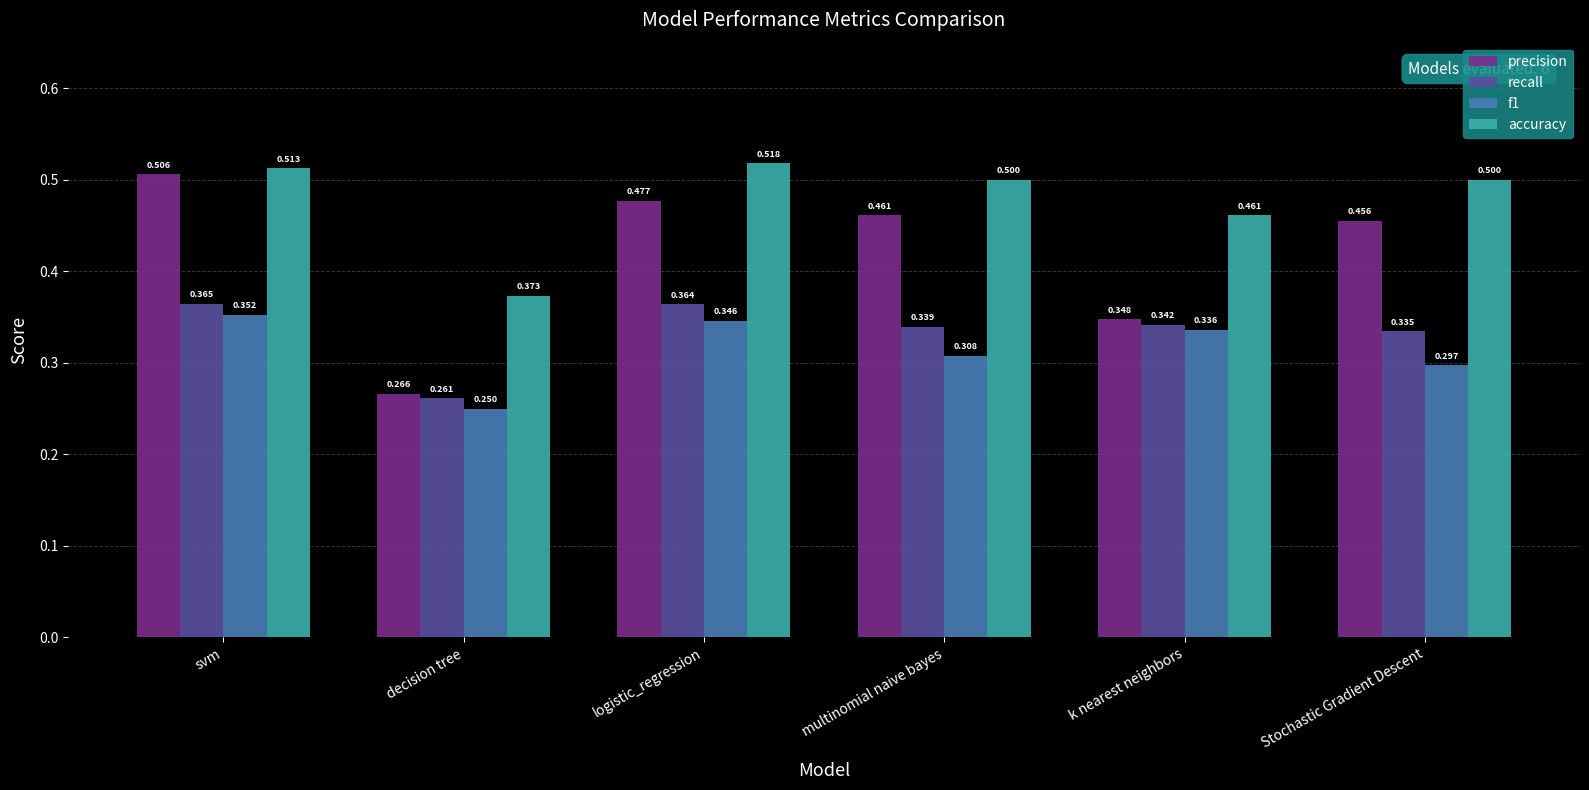

At which label is precision closest to 0?

decision tree